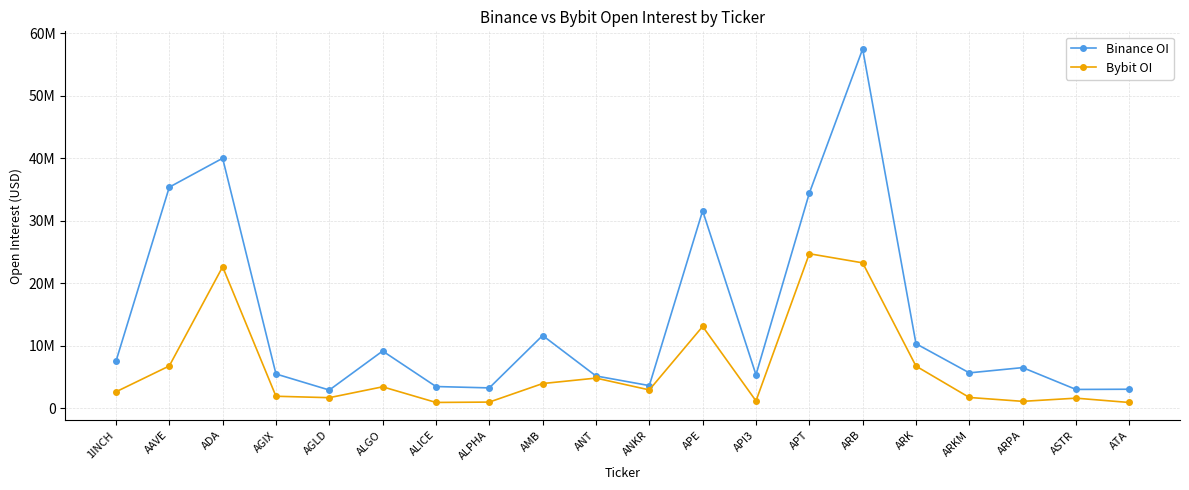

Where is Binance OI nearest to the value 30164989?

APE